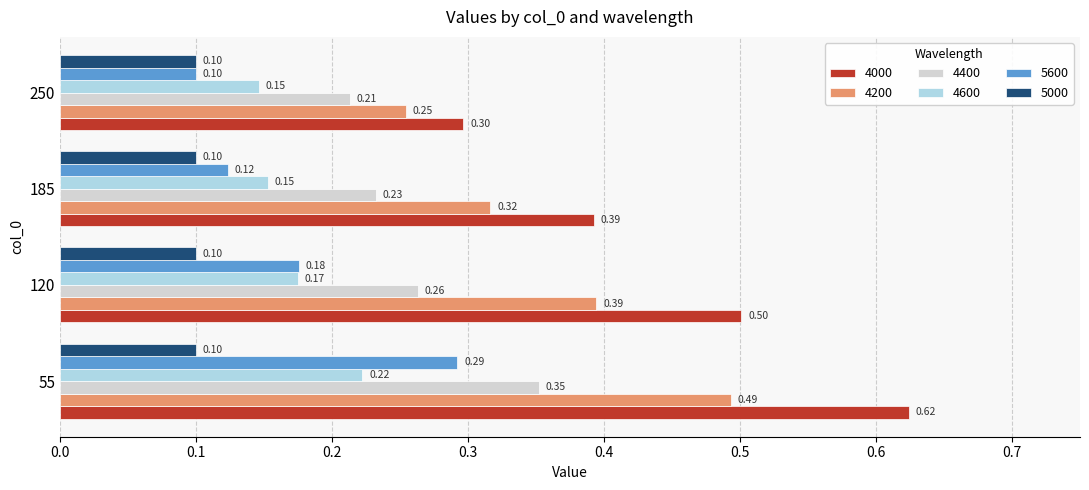

At how many categories does at least one series exceed 0?

4